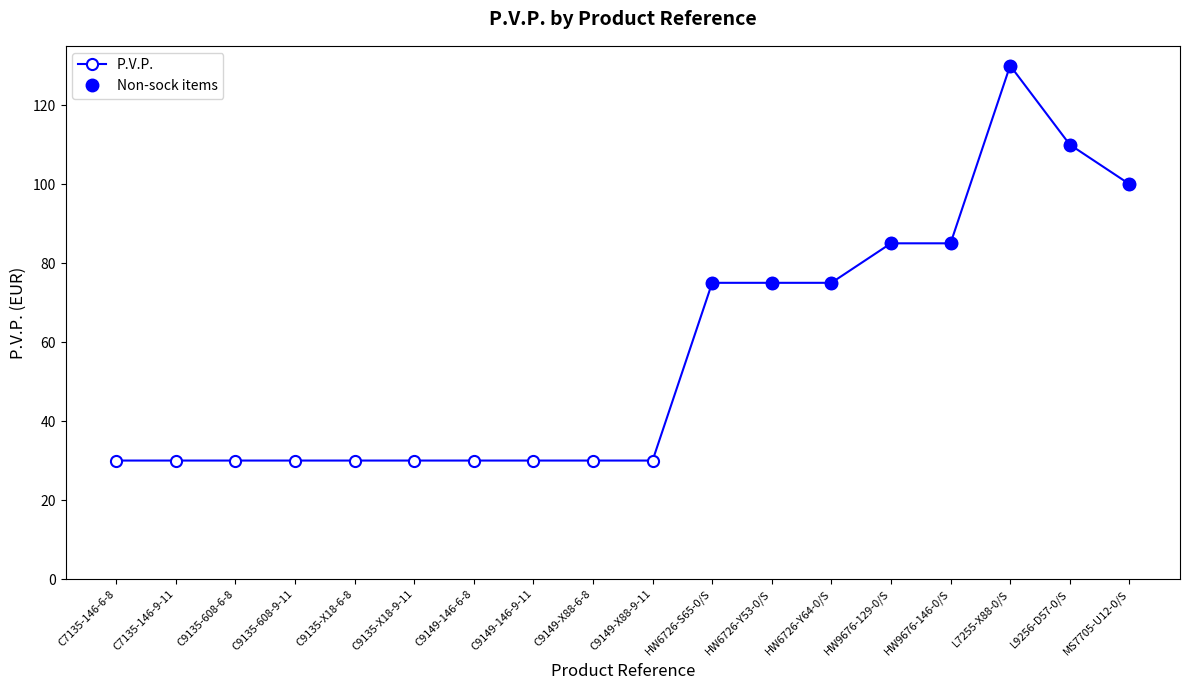

The chart shows a value of 40 at C9149-X88-9-11. True or false?

False